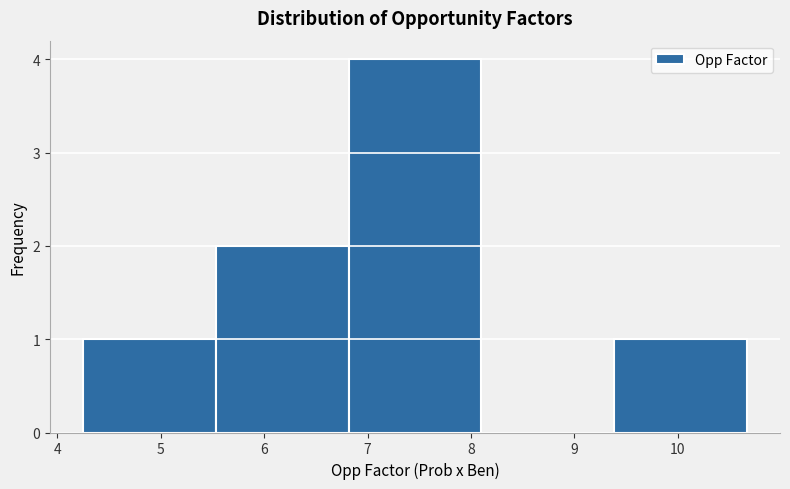

Which range on the x-axis has the tallest bar?

6.8 to 8.1